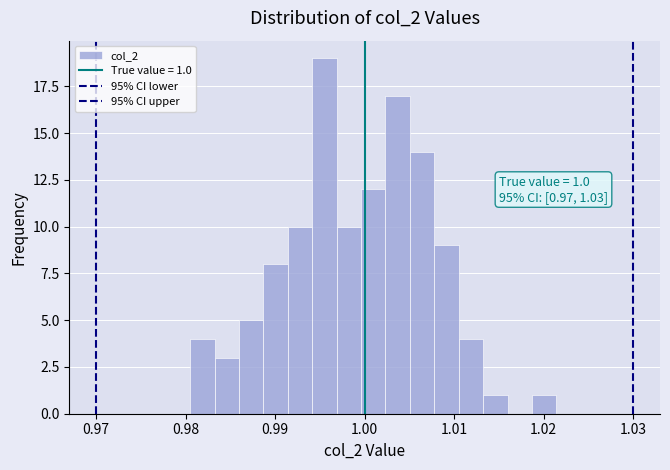

Around what value on the x-axis is the tallest bar? Give the approximate position of its centre, as read against the axis.

0.995